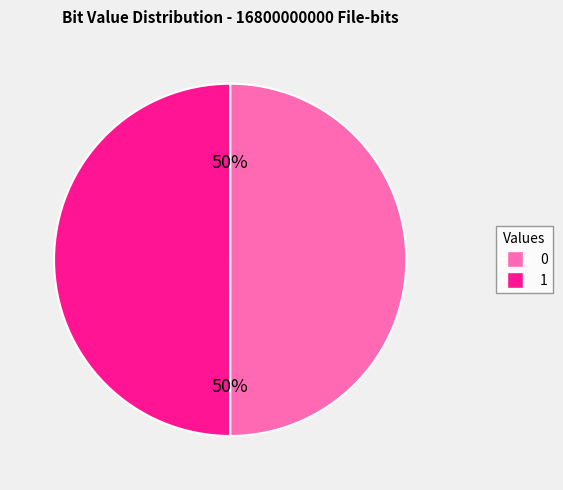

Is it true that 0 is 50% of the pie?

True